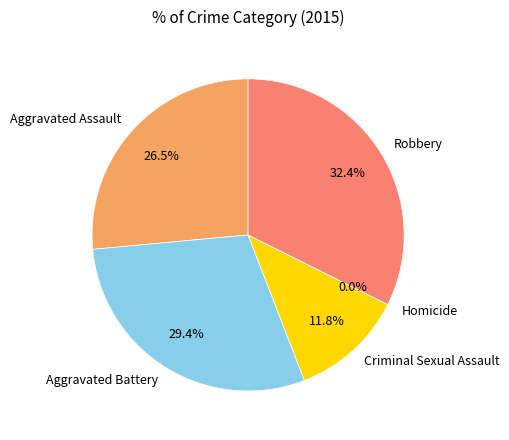

Which slice is the smallest?

Homicide